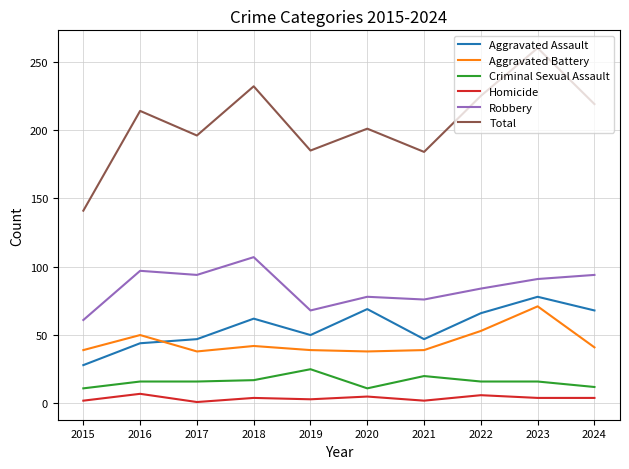

What are all the series names shown in the legend?

Aggravated Assault, Aggravated Battery, Criminal Sexual Assault, Homicide, Robbery, Total